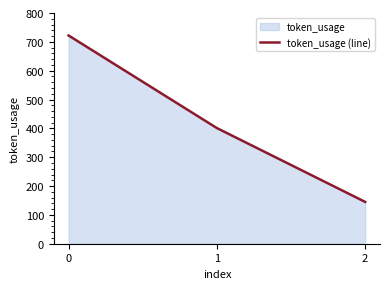

Which label corresponds to the smallest value in the chart?

2